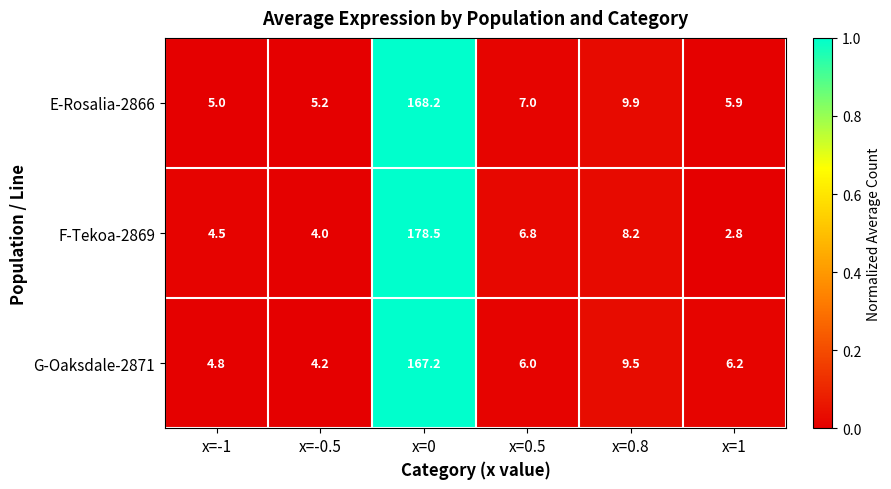

True or false: F-Tekoa-2869 has a value of 4.5 at x=-1.

True